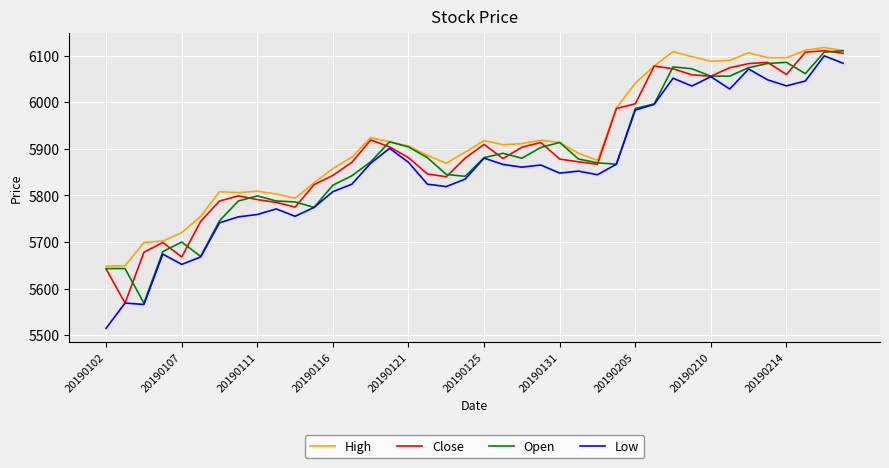

True or false: Open has more than 0 interior local peaks.

True